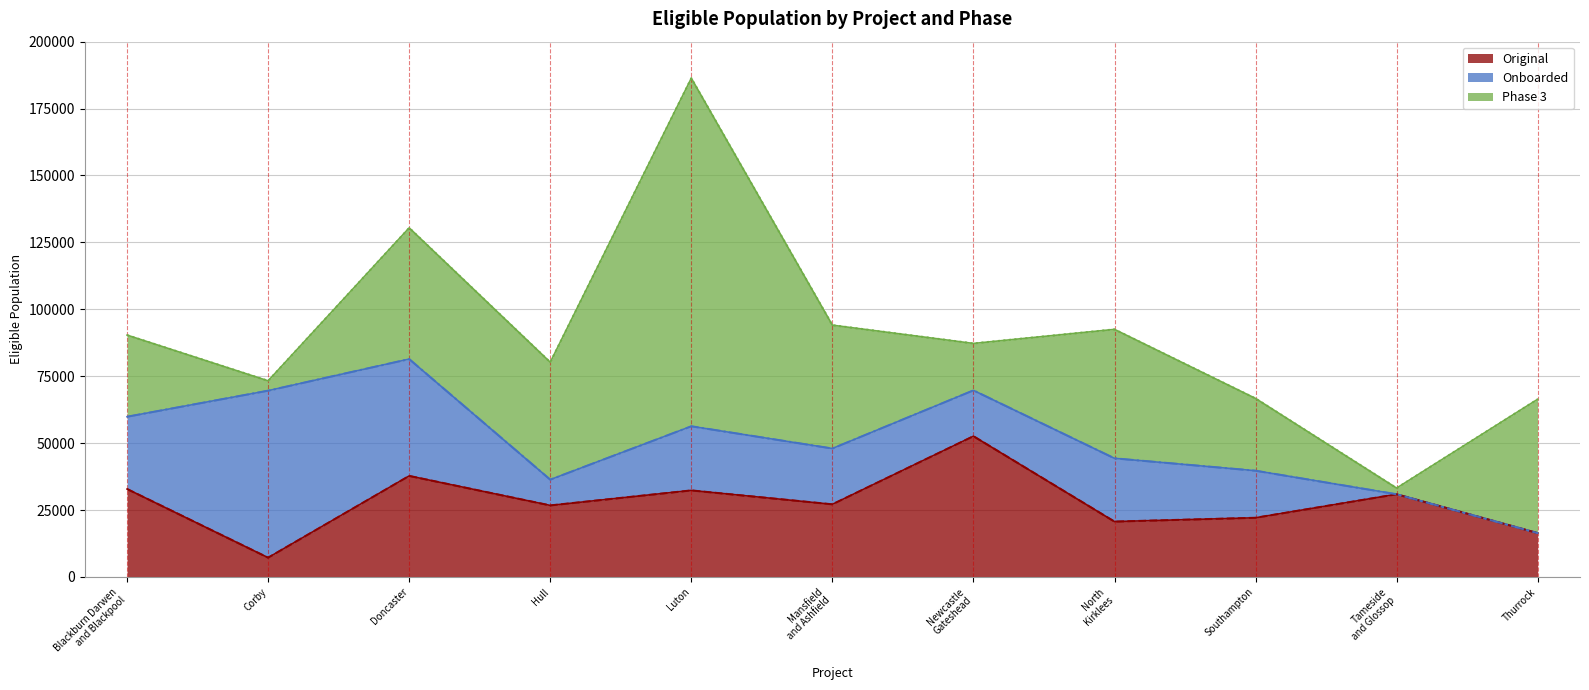

What are all the series names shown in the legend?

Original, Onboarded, Phase 3